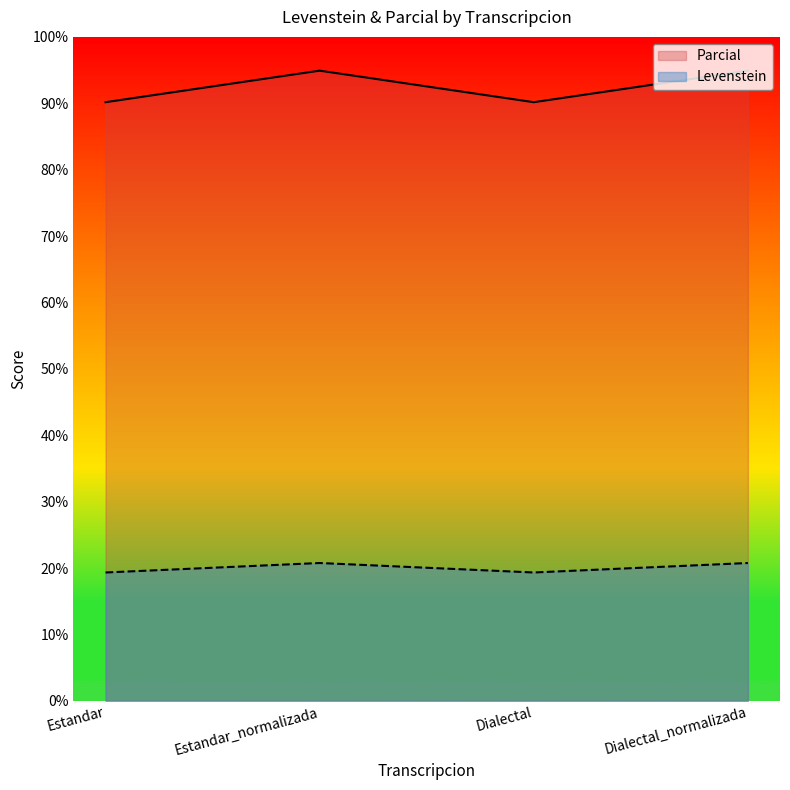

The Levenstein series shows 94.9 at Estandar_normalizada. True or false?

True